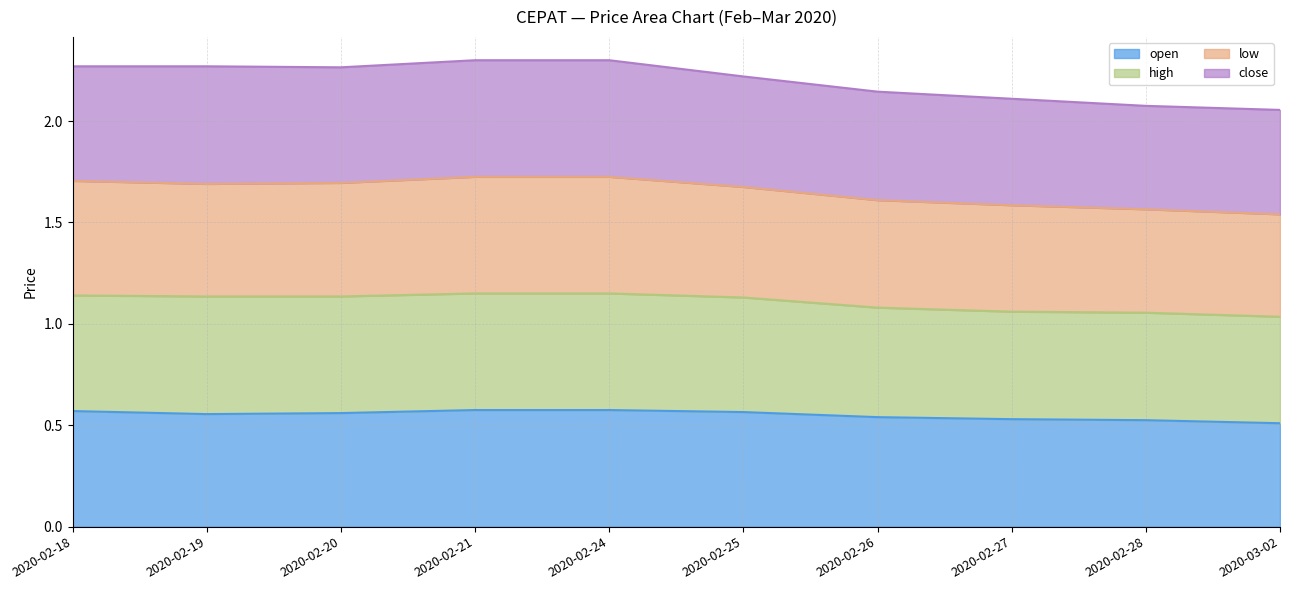

What are all the series names shown in the legend?

open, high, low, close